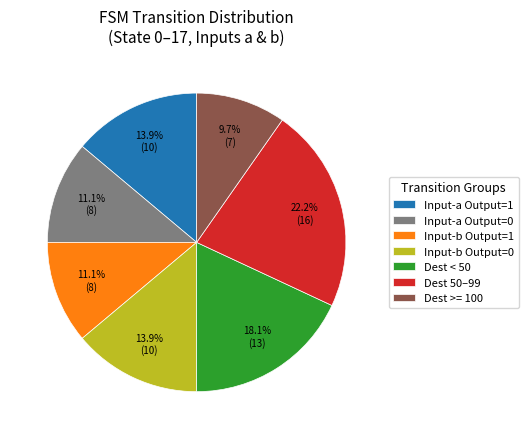

Count the number of slices in the pie.

7